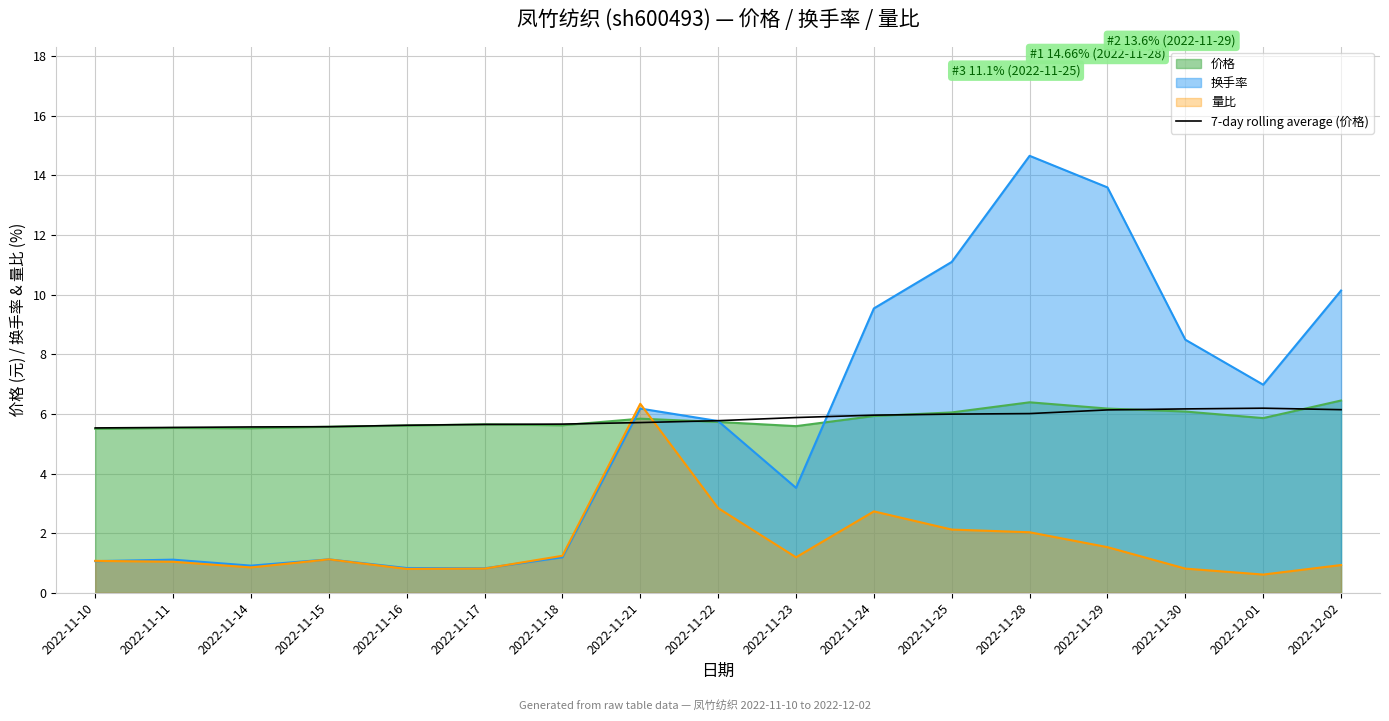

How many interior local peaks (higher than both neighbors) does the data have?

1